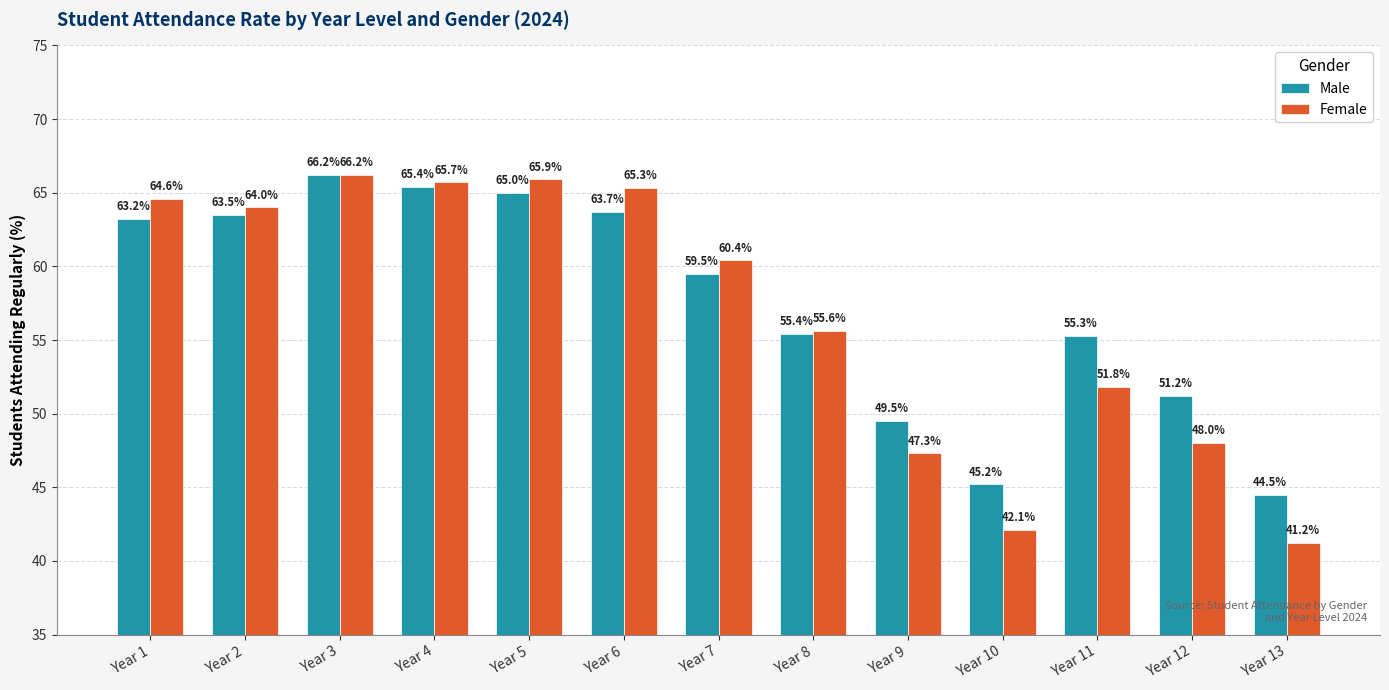

How many bars are there in total?

26